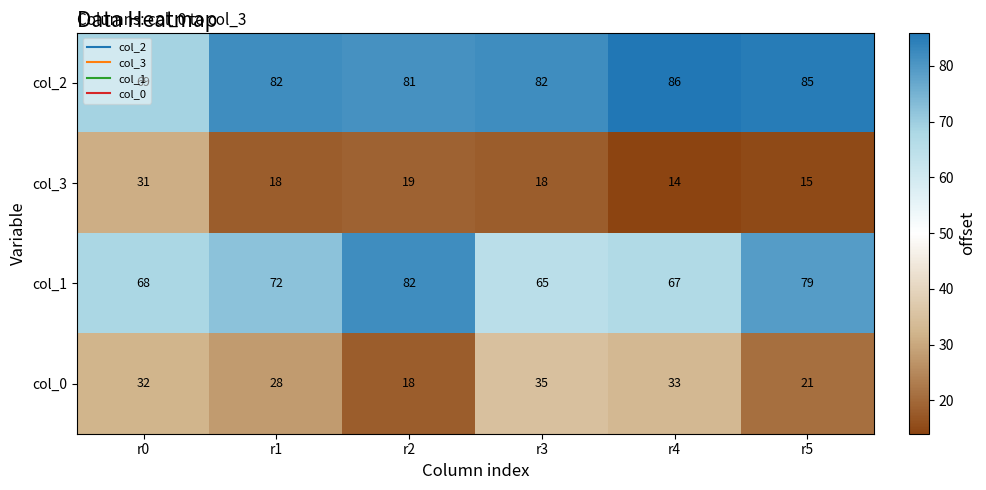

Is the value of col_2 at r1 greater than the value of col_3 at r1?

Yes